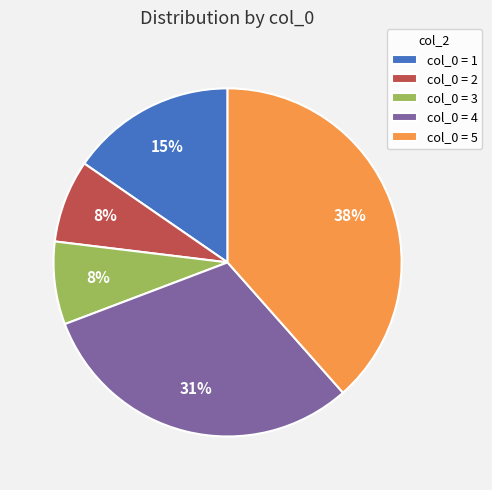

To the nearest percent, what percentage of the pie is col_0 = 5?

38%